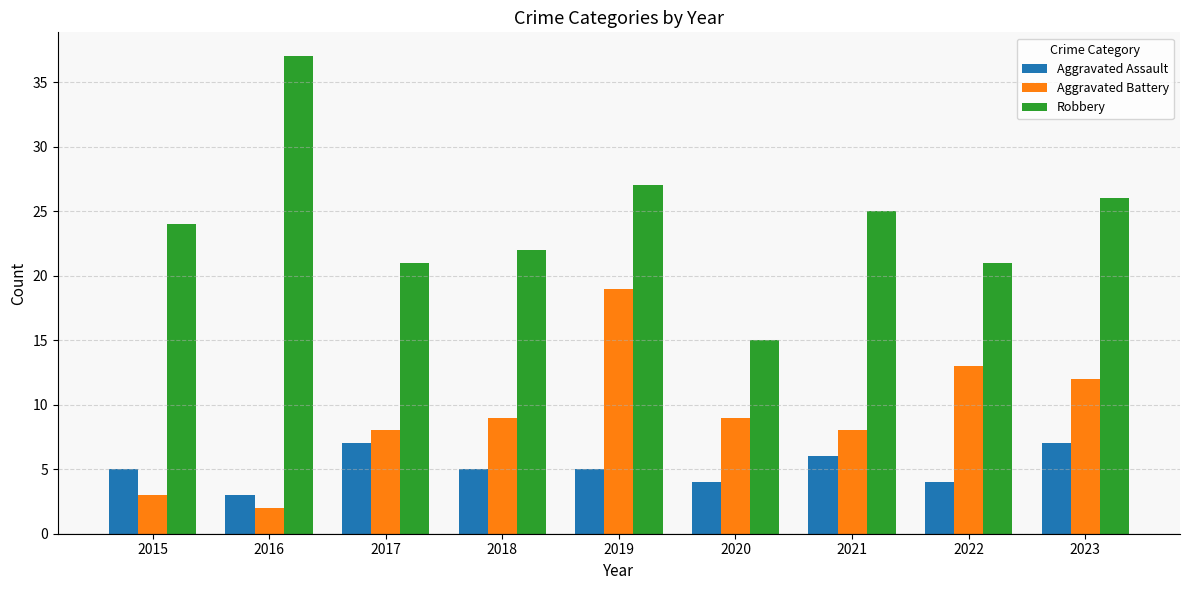

What is the value of the Robbery bar at the 3rd from the left?

21